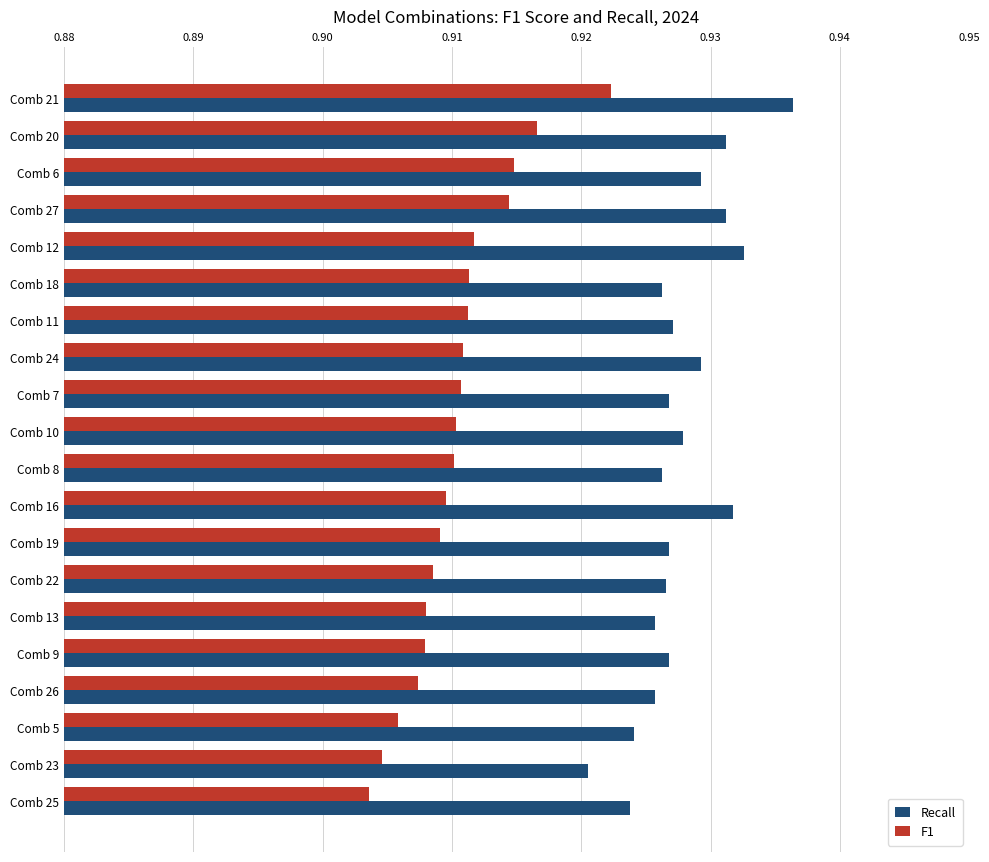

The value of Recall at Comb 13 is 1.5. True or false?

False